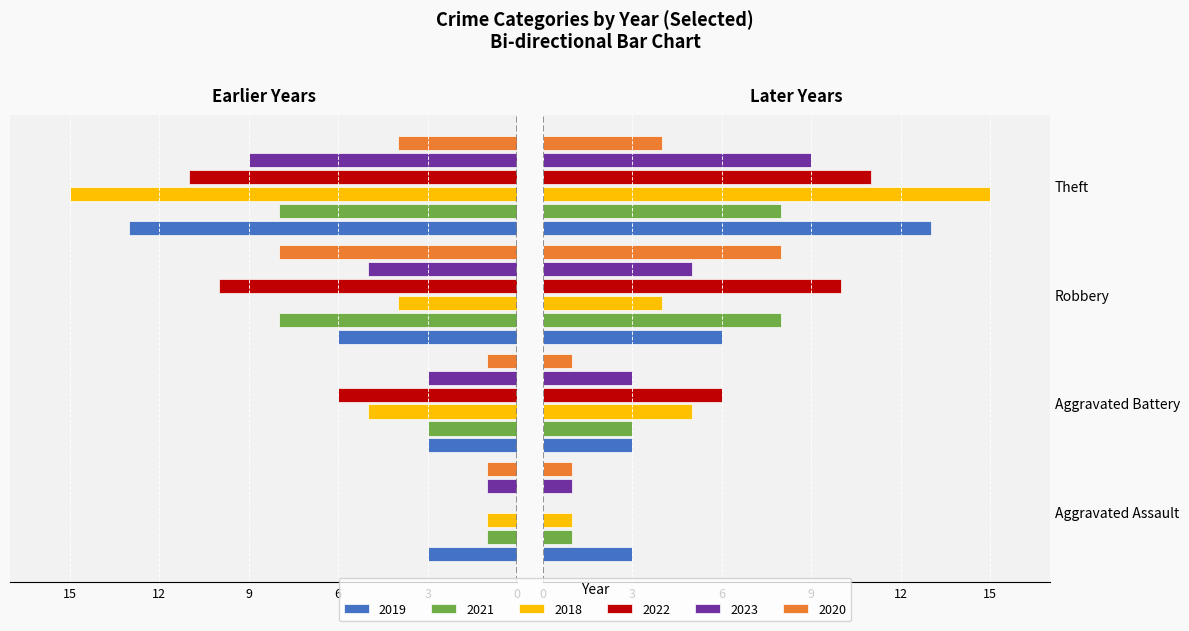

Which series changed the most between Aggravated Assault and Theft?

2018